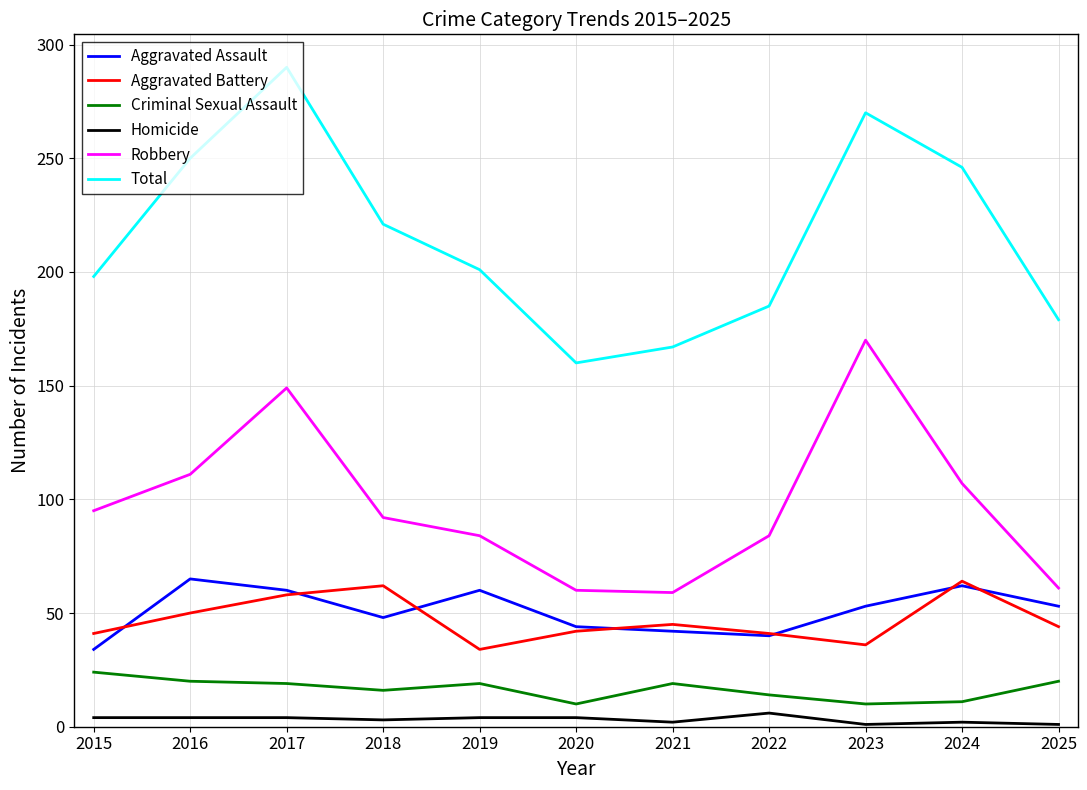

Which series has the largest total across all categories?

Total